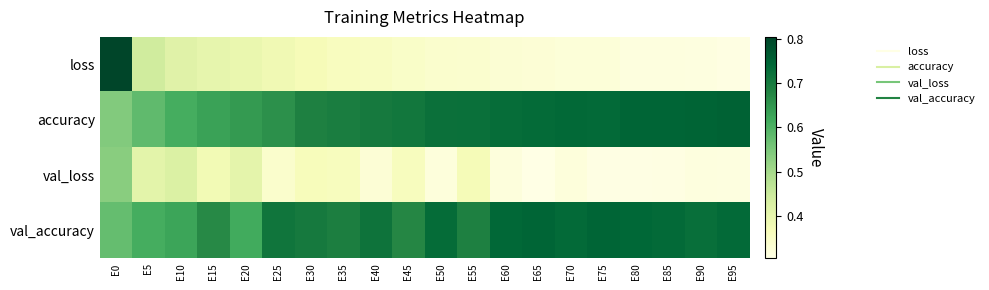

What is the total value across all series at E25?

2.1